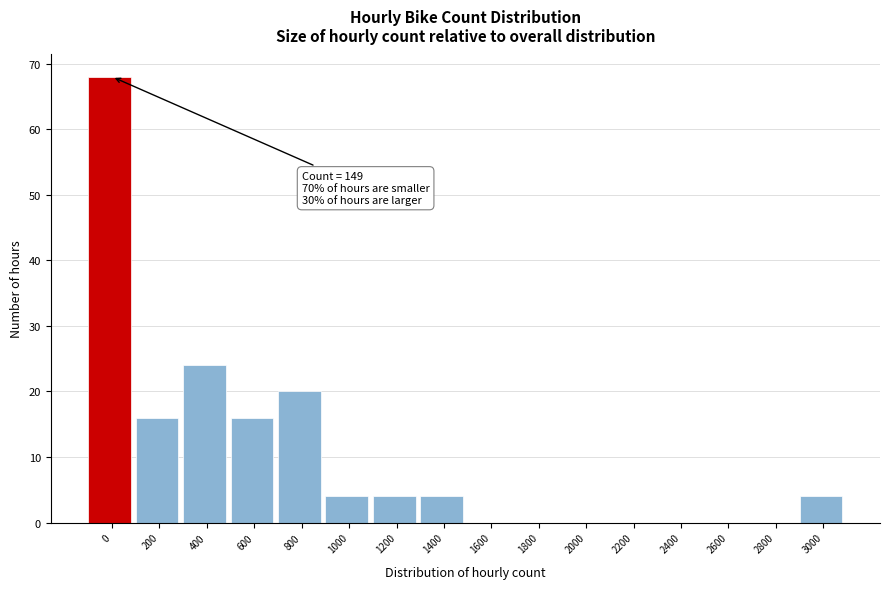

Reading right to left, list all the values displayed in this chart.

3000=4	2800=0	2600=0	2400=0	2200=0	2000=0	1800=0	1600=0	1400=4	1200=4	1000=4	800=20	600=16	400=24	200=16	0=68